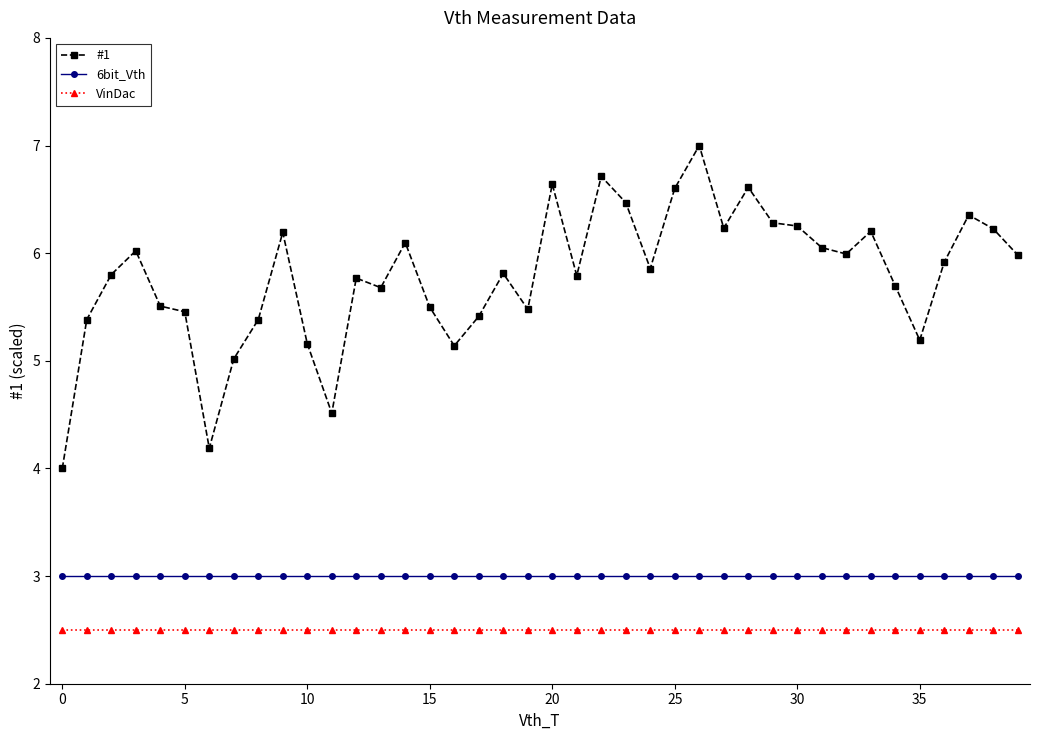

Which series has the largest total across all categories?

#1